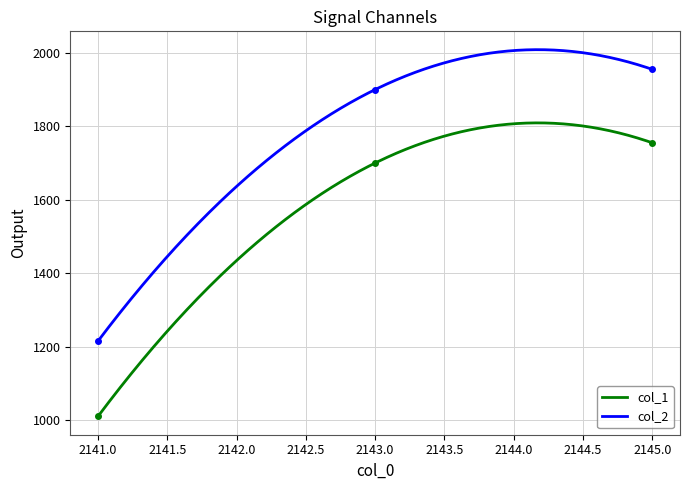

Rank the categories by col_1 value from highest to lowest.

2145, 2143, 2141